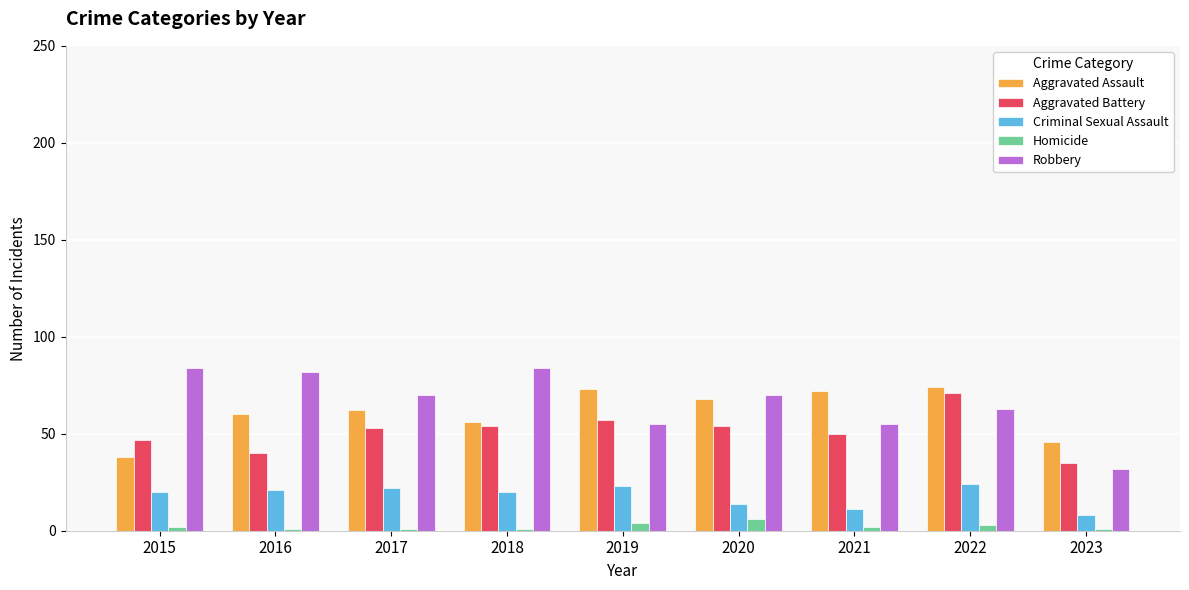

What is the difference between the Criminal Sexual Assault values at 2018 and 2020?

6